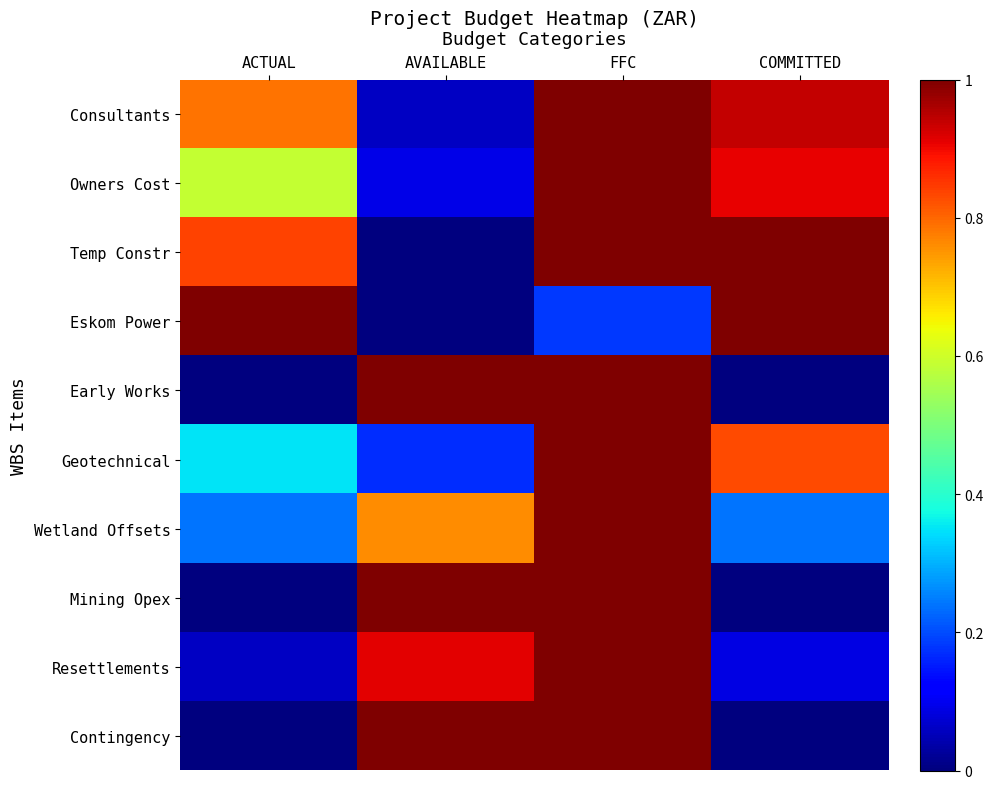

What is the difference between the highest and lowest values at FFC?

0.8